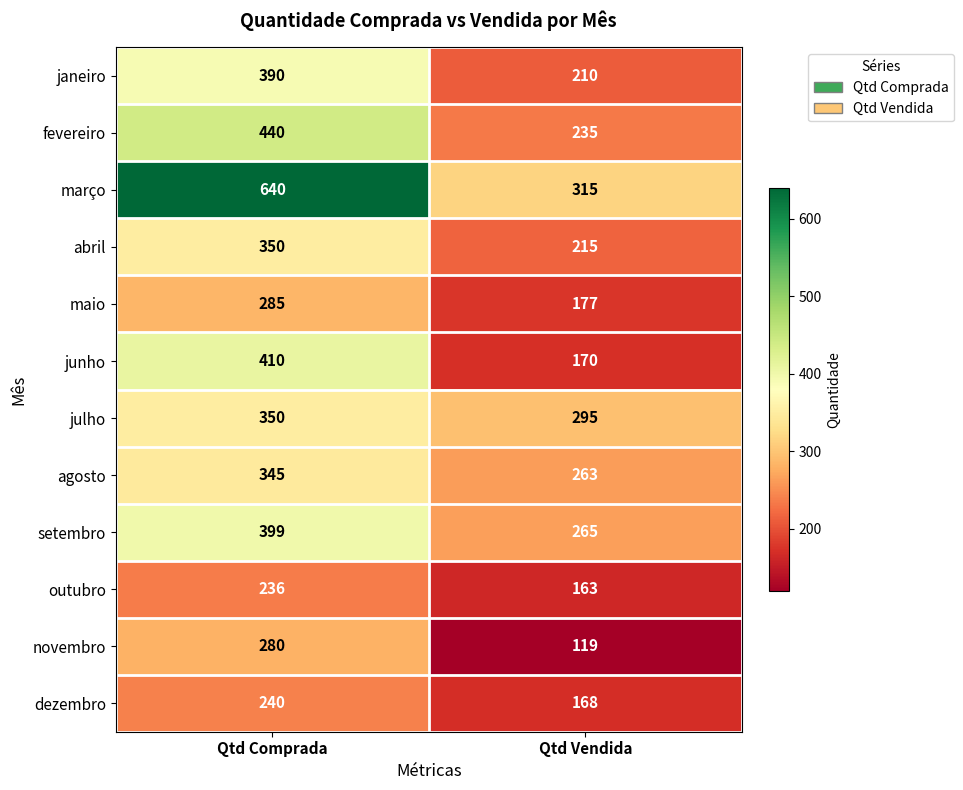

Read the agosto value at Qtd Comprada.

345